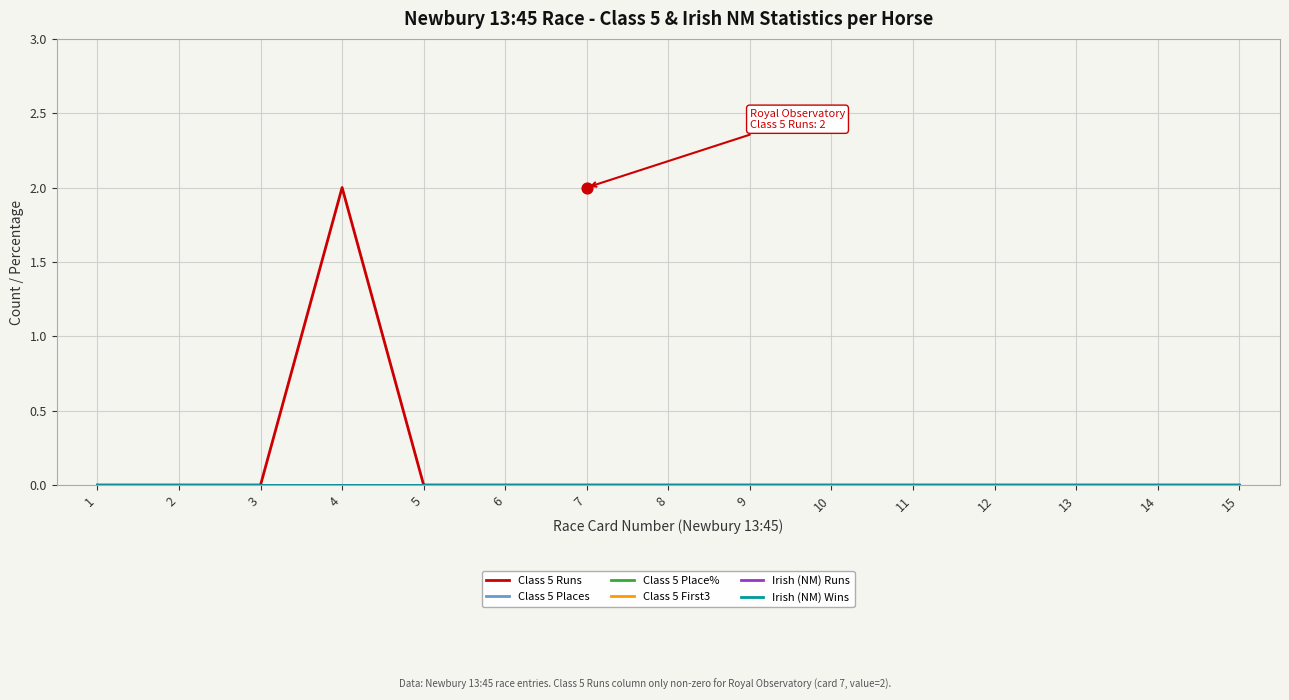

At how many categories does at least one series exceed 1?

1